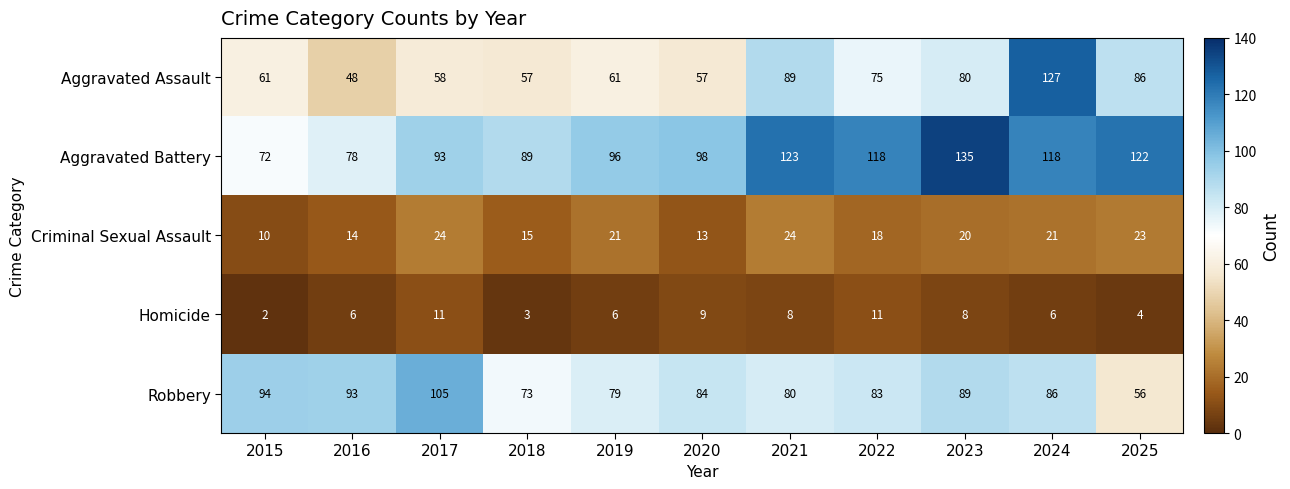

What is the difference between the Robbery values at 2022 and 2024?

3